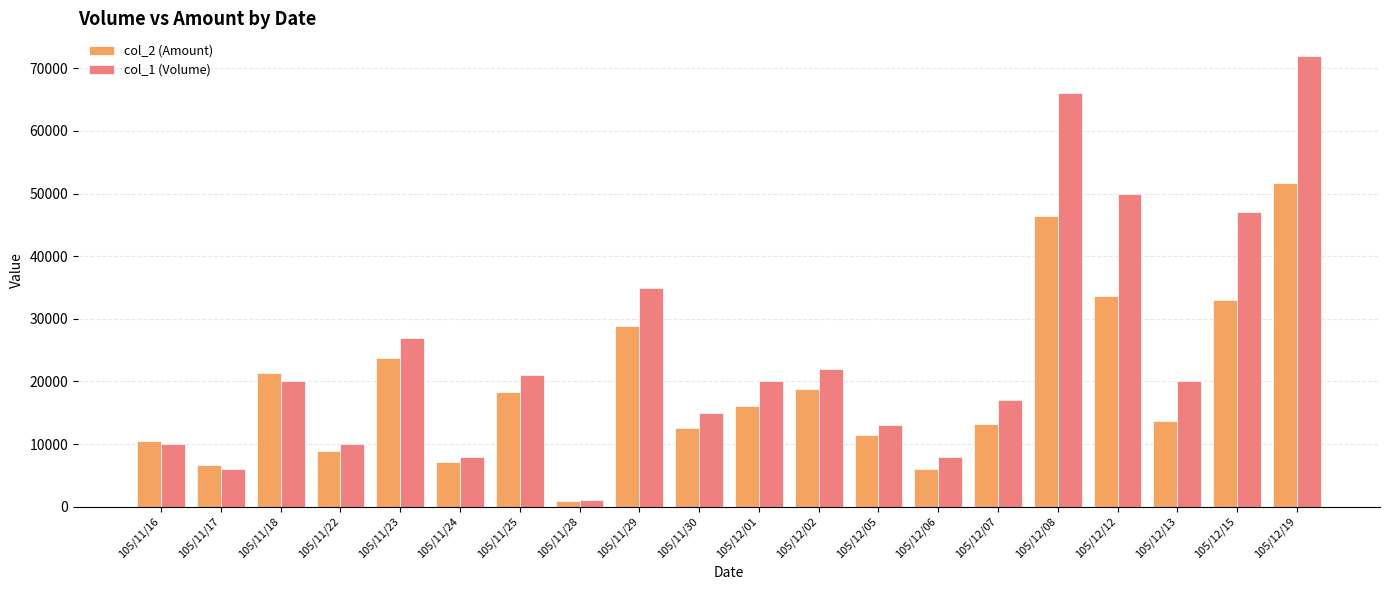

What position from the left is 105/12/01?

11